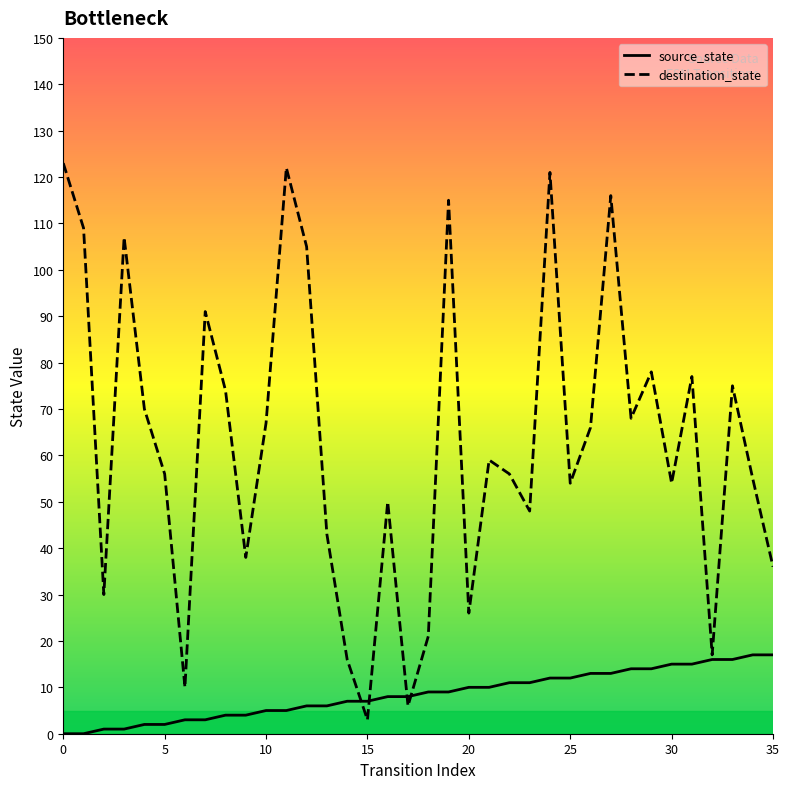

What is the difference between the maximum and minimum values in the source_state series?

17